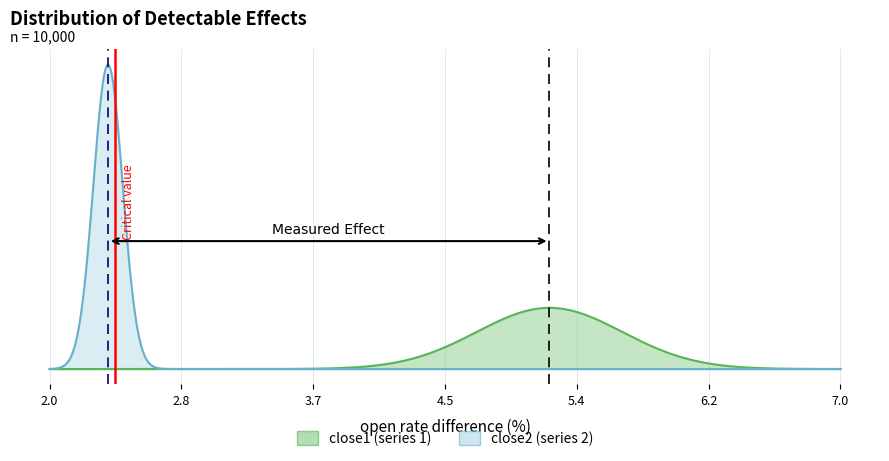

What is the lowest value of the close2 series?

2.2